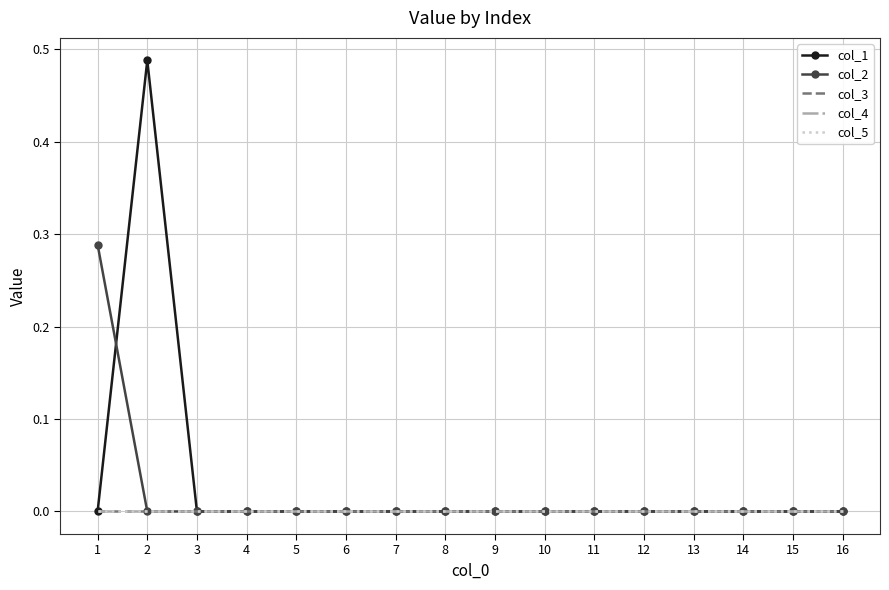

Reading left to right, extract all data points from this chart.

col_1: 0.0	0.5	0.0	0.0	0.0	0.0	0.0	0.0	0.0	0.0	0.0	0.0	0.0	0.0	0.0	0.0
col_2: 0.3	0.0	0.0	0.0	0.0	0.0	0.0	0.0	0.0	0.0	0.0	0.0	0.0	0.0	0.0	0.0
col_3: 0.0	0.0	0.0	0.0	0.0	0.0	0.0	0.0	0.0	0.0	0.0	0.0	0.0	0.0	0.0	0.0
col_4: 0.0	0.0	0.0	0.0	0.0	0.0	0.0	0.0	0.0	0.0	0.0	0.0	0.0	0.0	0.0	0.0
col_5: 0.0	0.0	0.0	0.0	0.0	0.0	0.0	0.0	0.0	0.0	0.0	0.0	0.0	0.0	0.0	0.0